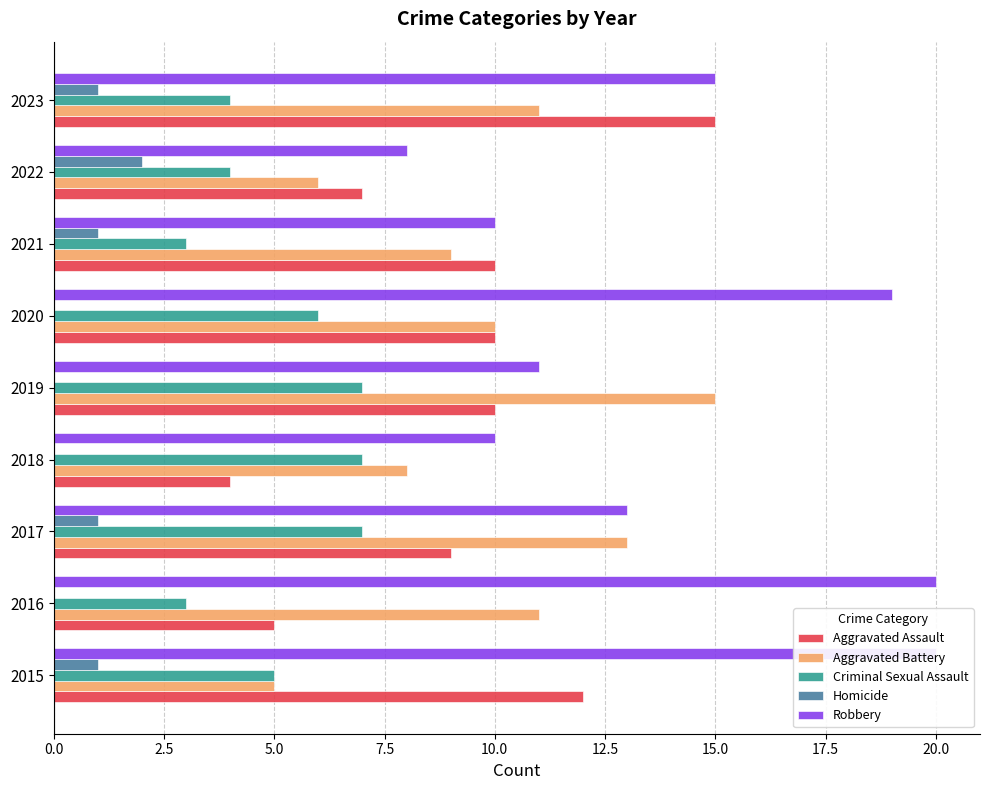

Which series has the largest range (max minus min)?

Robbery